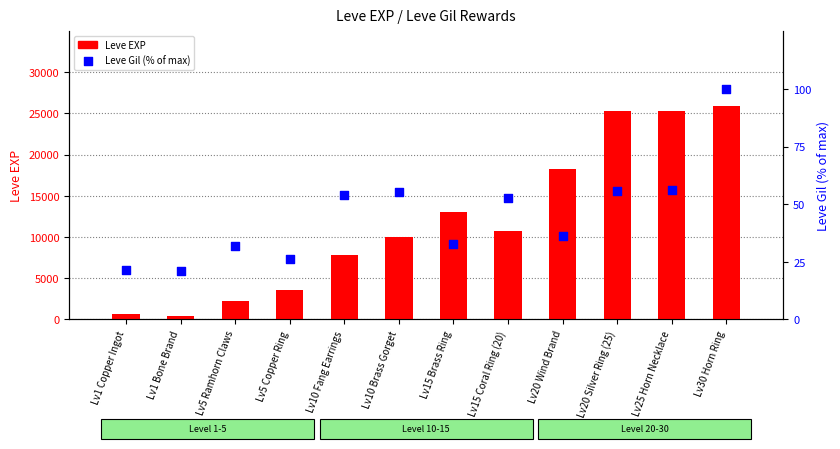

Which series has the widest spread of Y values?

Leve EXP